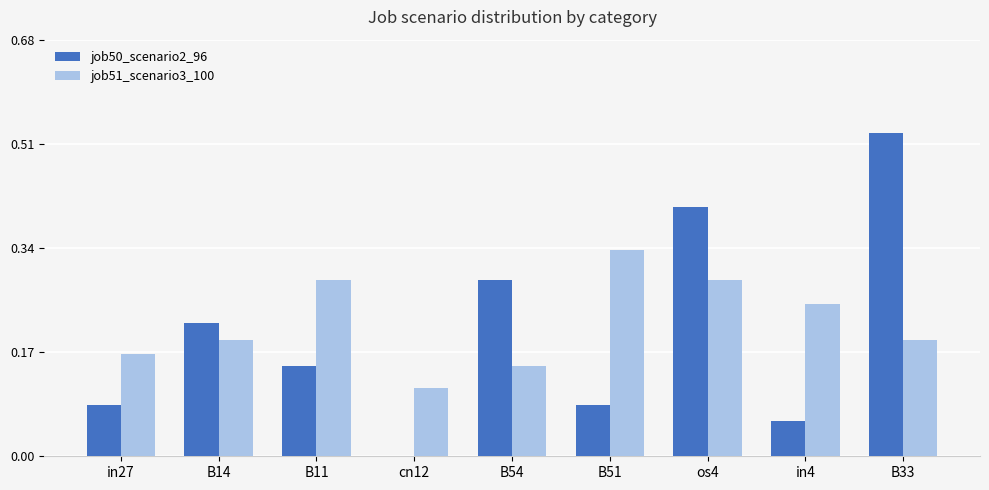

Are the bars grouped side by side (vs. stacked)?

Yes